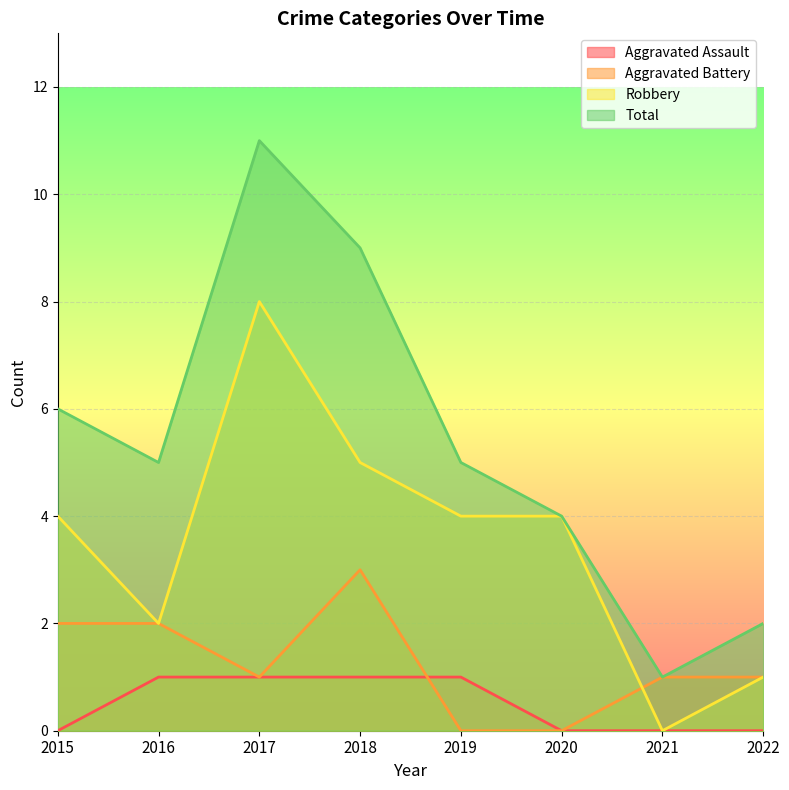

At which label does Aggravated Battery reach its minimum?

2019